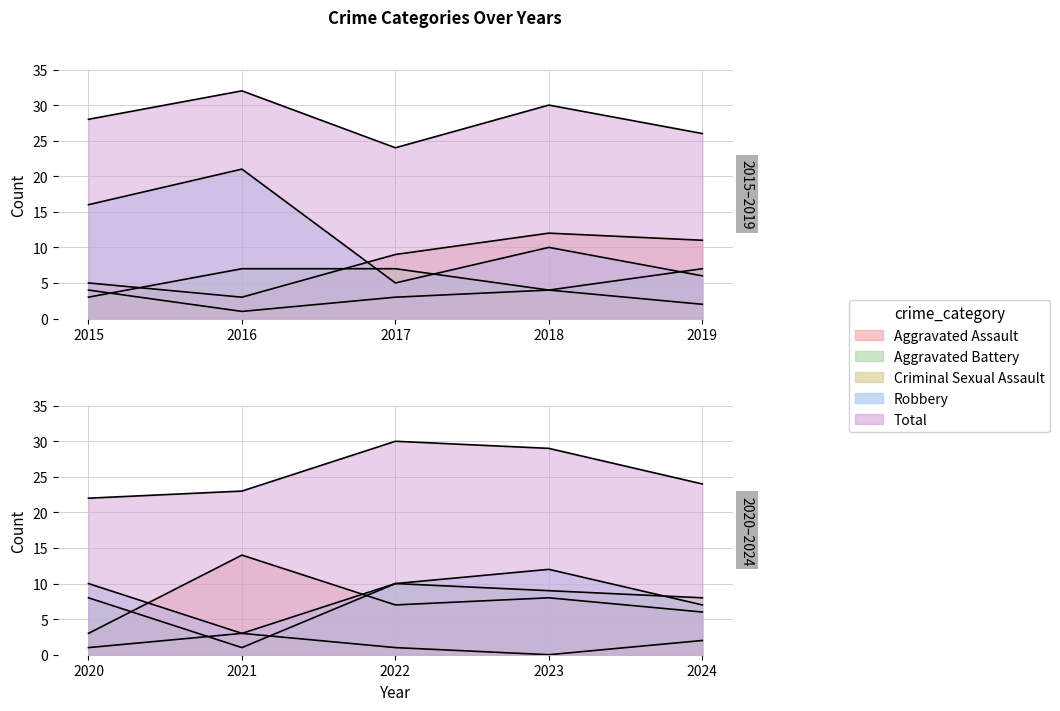

What is the maximum value for Aggravated Assault?

14